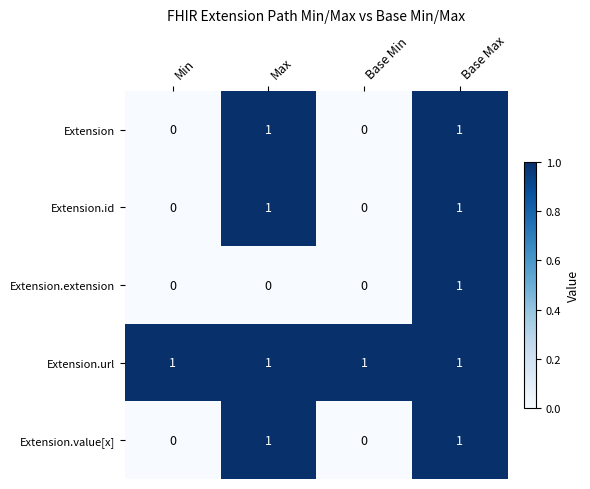

What is the sum of all Extension.url values?

4